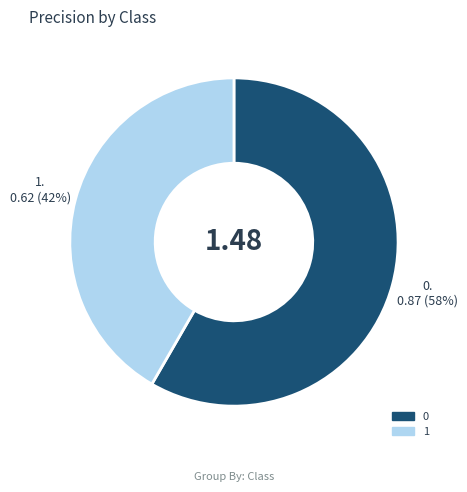

The 1 slice represents 49% of the pie. True or false?

False